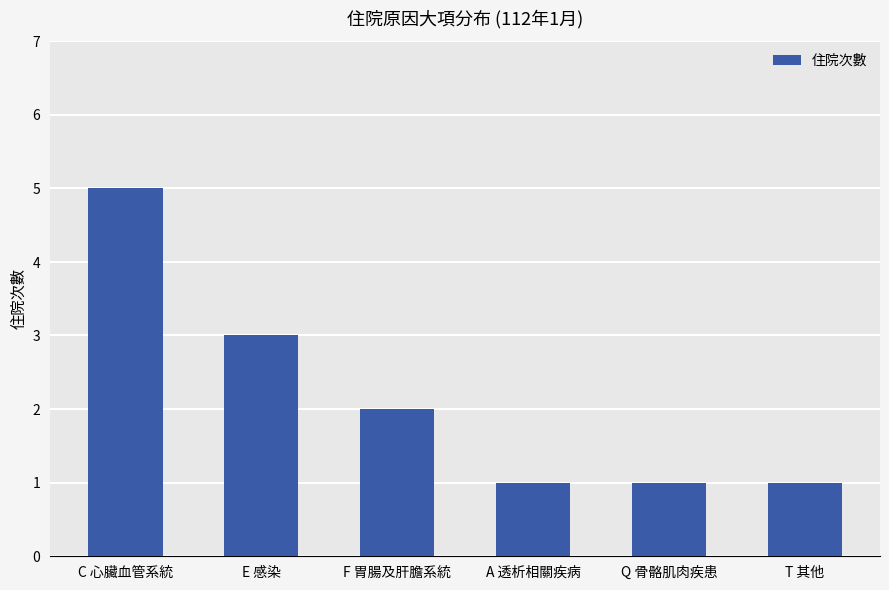

At which label is the value closest to 3?

E 感染